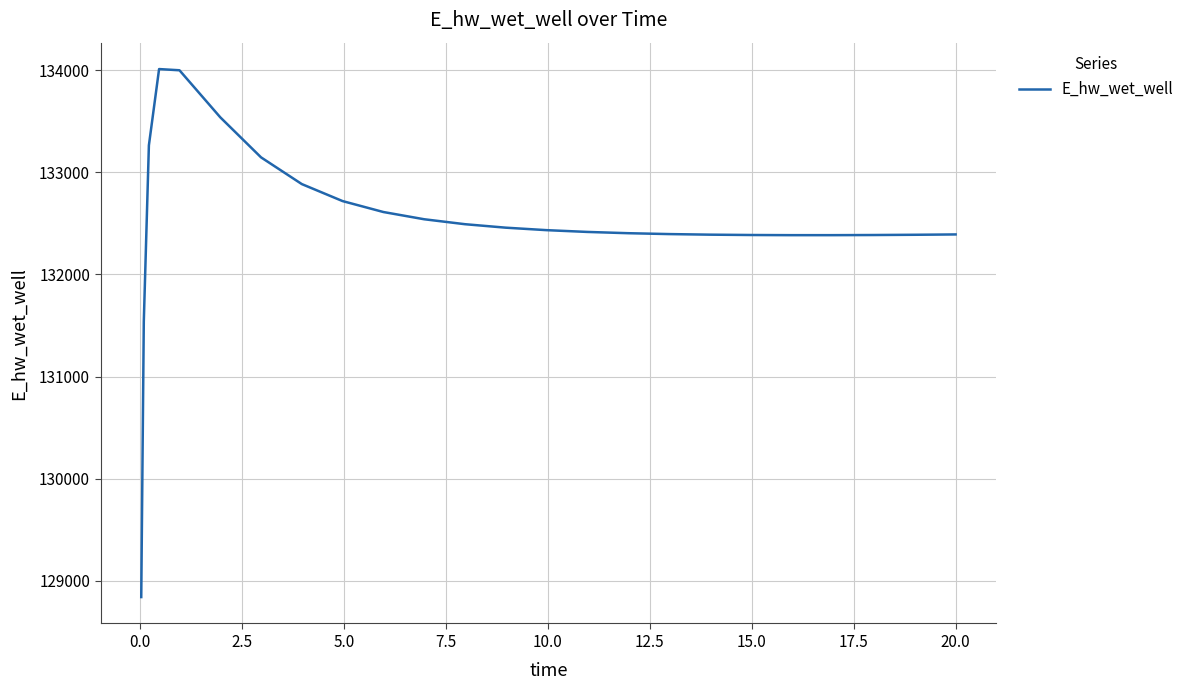

What is the minimum value shown in the chart?

128840.9